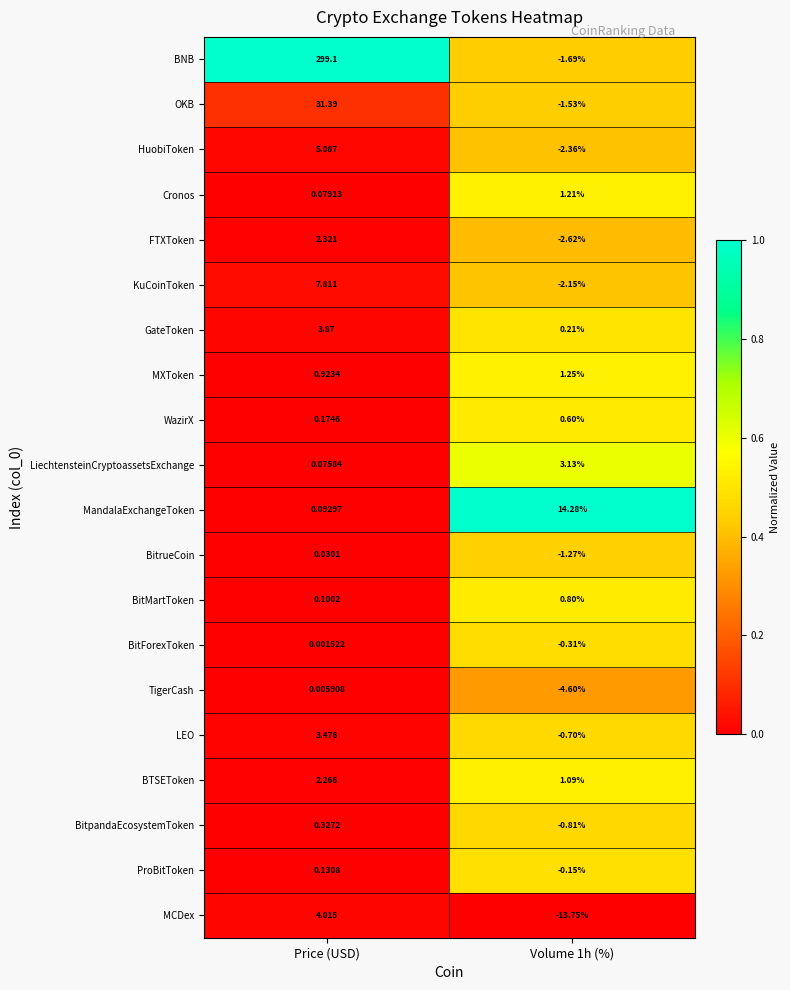

Between Price (USD) and Volume 1h (%), which series saw the biggest shift?

BNB